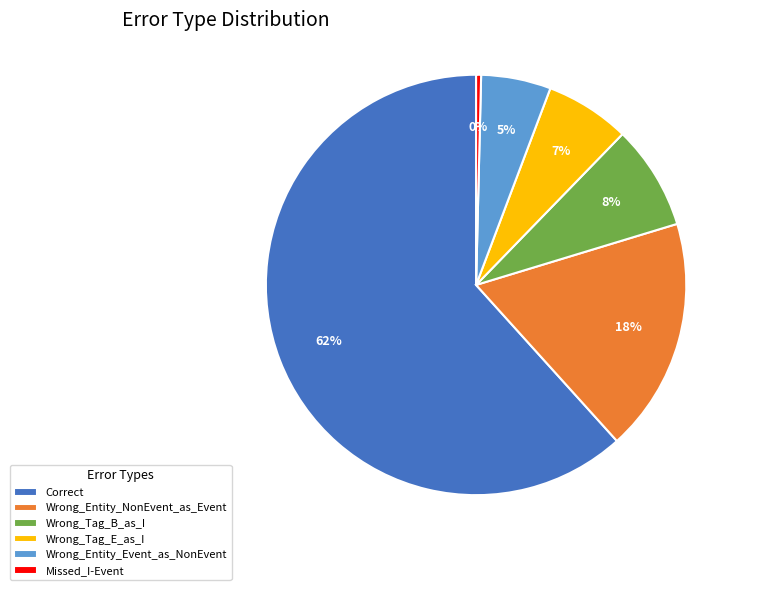

Which category has the smallest portion of the pie?

Missed_I-Event